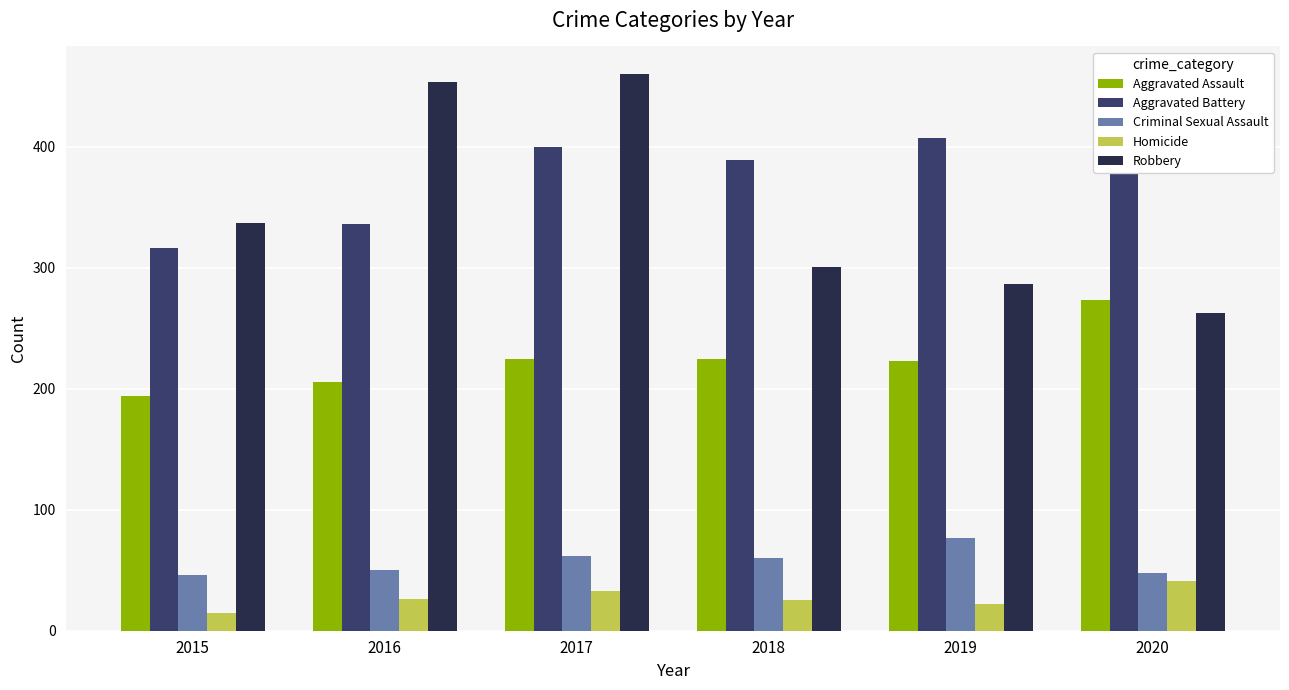

What is the value of the Robbery bar at the 6th from the left?

263